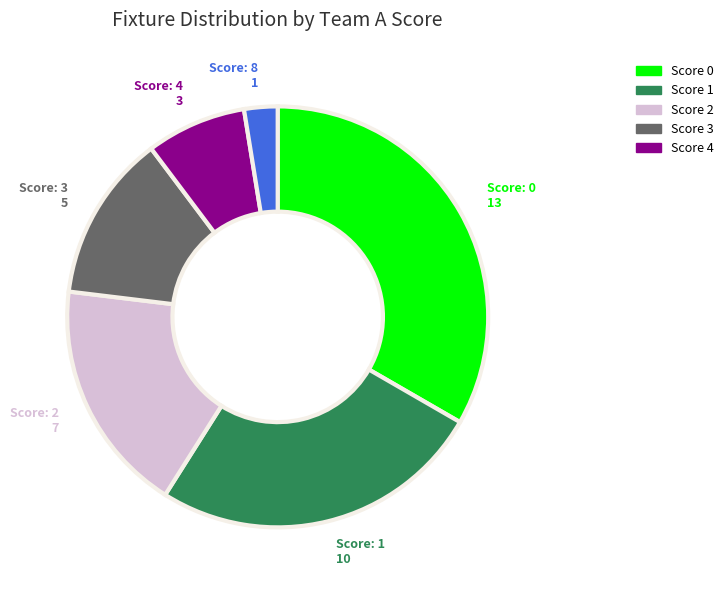

Does any single category account for the majority?

No